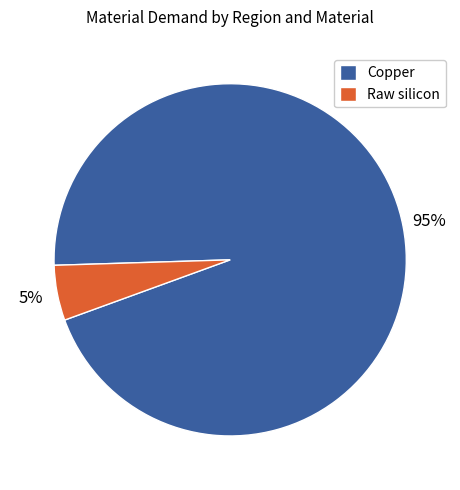

Which has a higher value, Copper or Raw silicon?

Copper